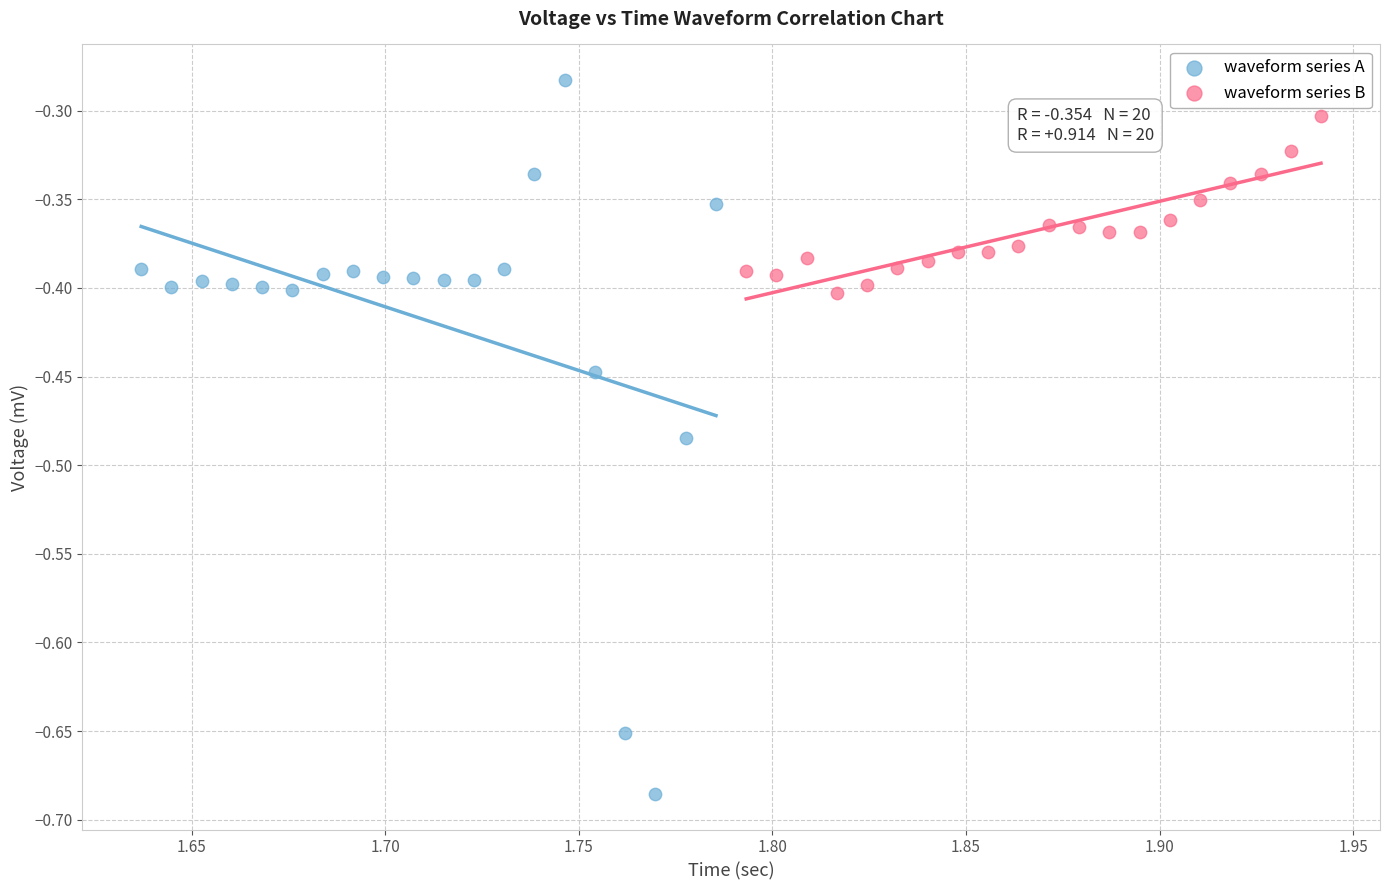

Which series has the widest spread of Y values?

waveform series A